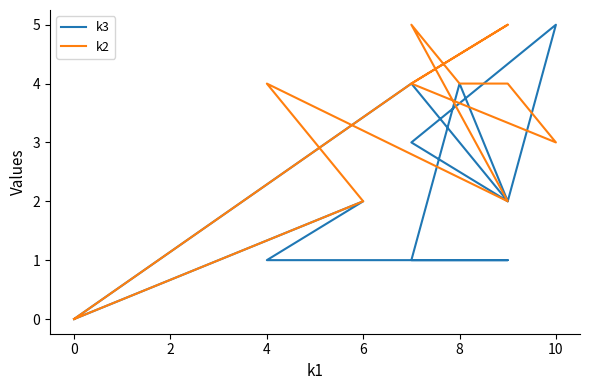

True or false: k2 has more than 1 interior local peaks.

True